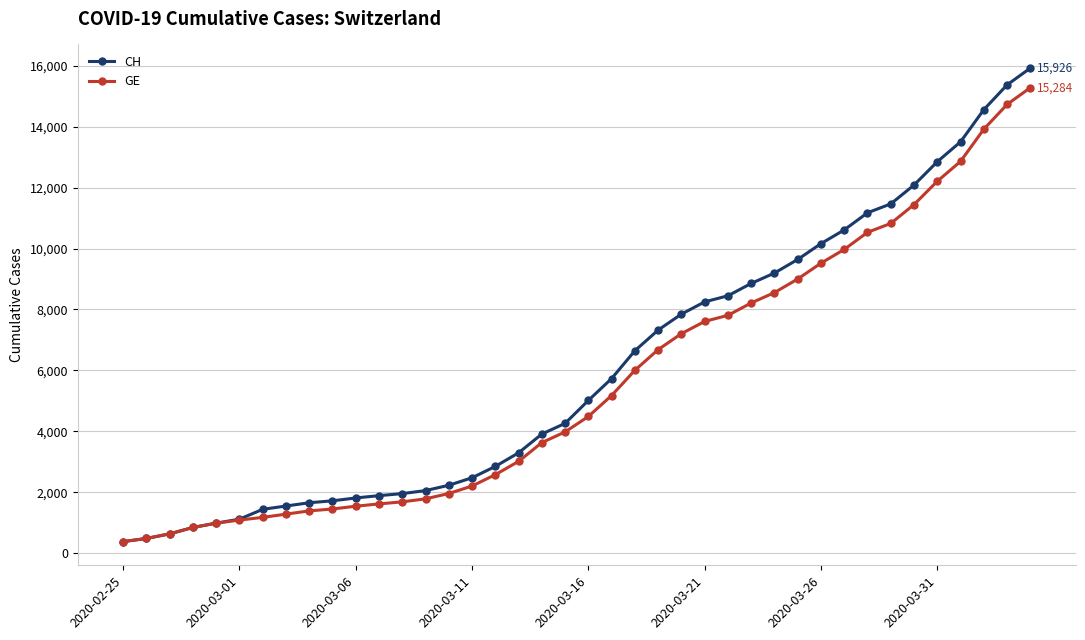

What is the value of the CH point at the 30th from the left?

9642